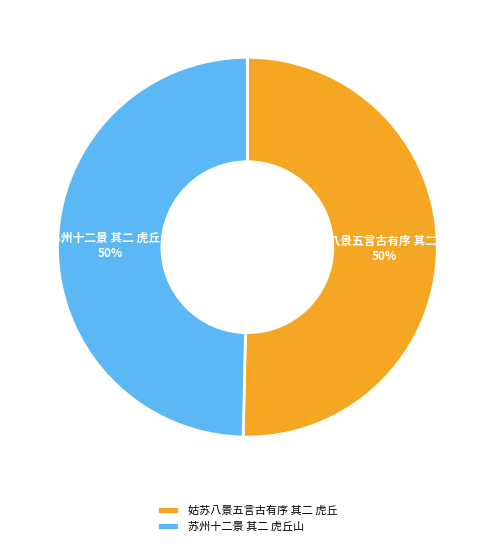

Do 姑苏八景五言古有序 其二 虎丘 and 苏州十二景 其二 虎丘山 together represent more than half of the pie?

Yes